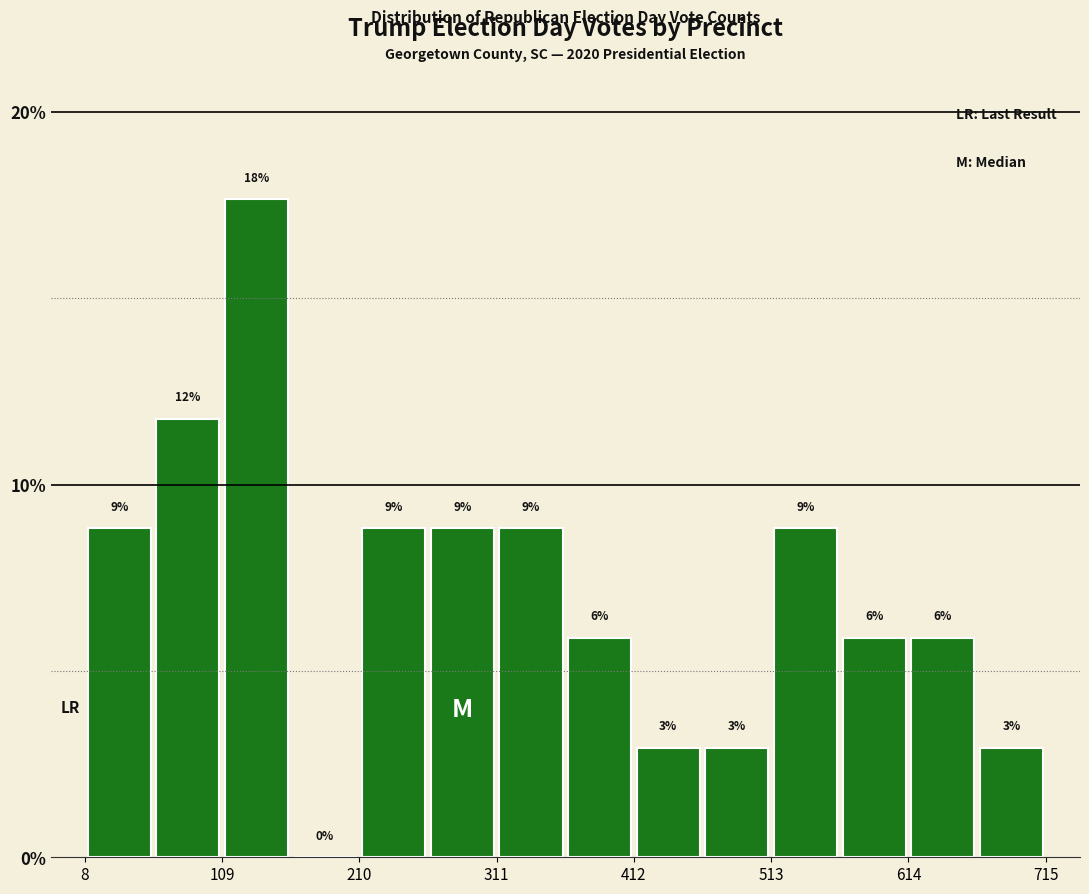

Read against the x-axis, roughly where is the centre of the tallest bar?

140